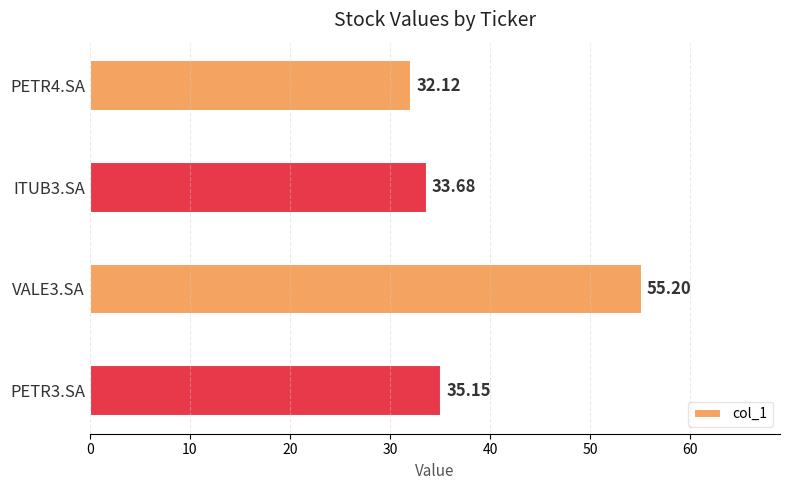

Which label corresponds to the largest value in the chart?

VALE3.SA